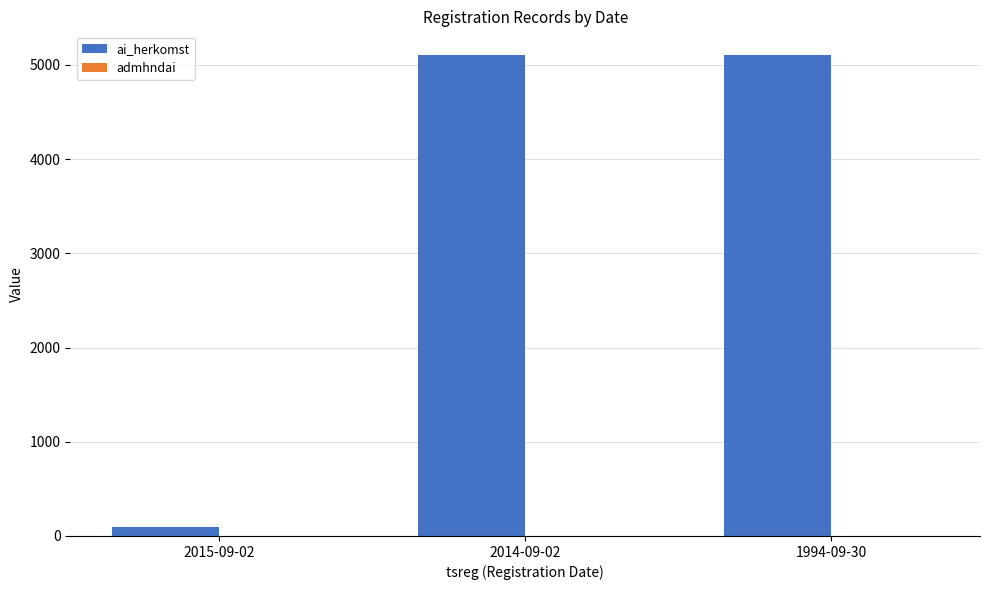

What is the sum of all ai_herkomst values?

10303